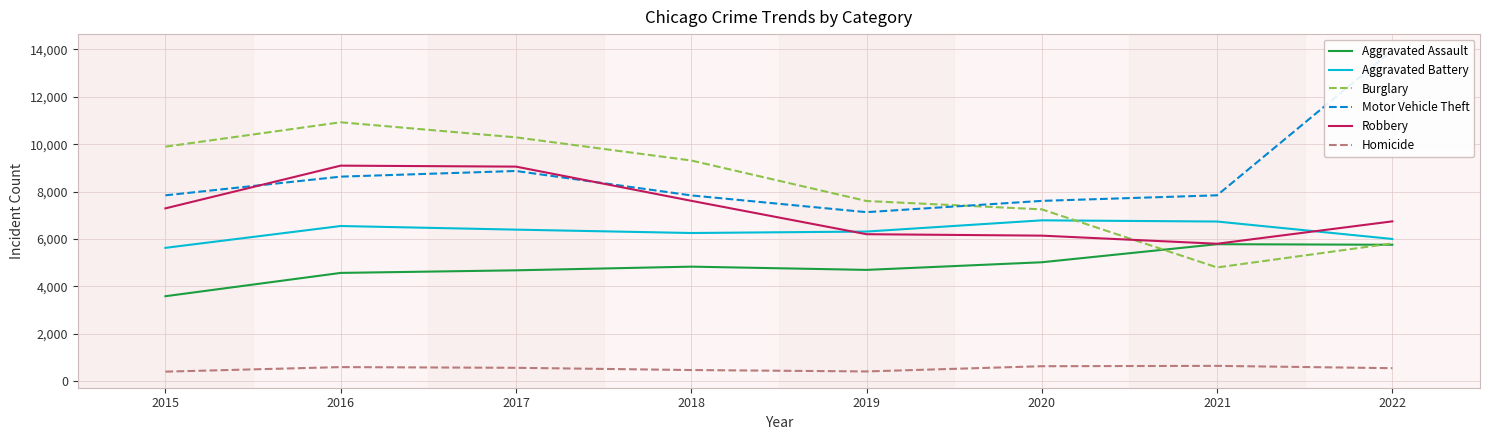

Rank the series by their maximum value, from highest to lowest.

Motor Vehicle Theft, Burglary, Robbery, Aggravated Battery, Aggravated Assault, Homicide